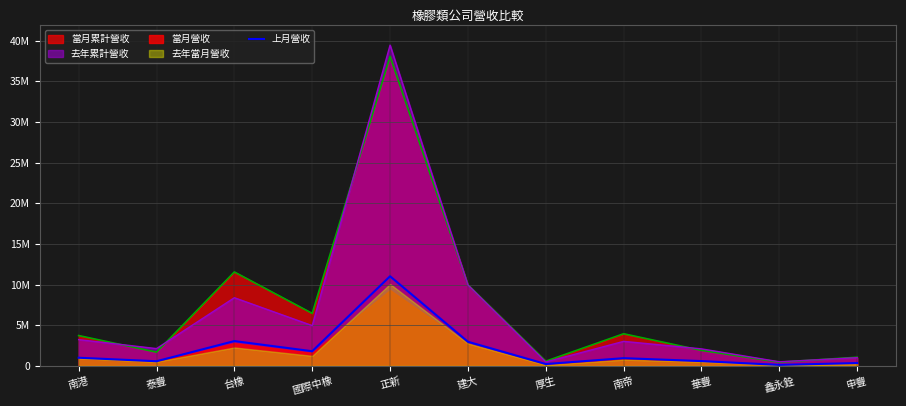

Which label corresponds to the smallest value in the chart?

鑫永銓